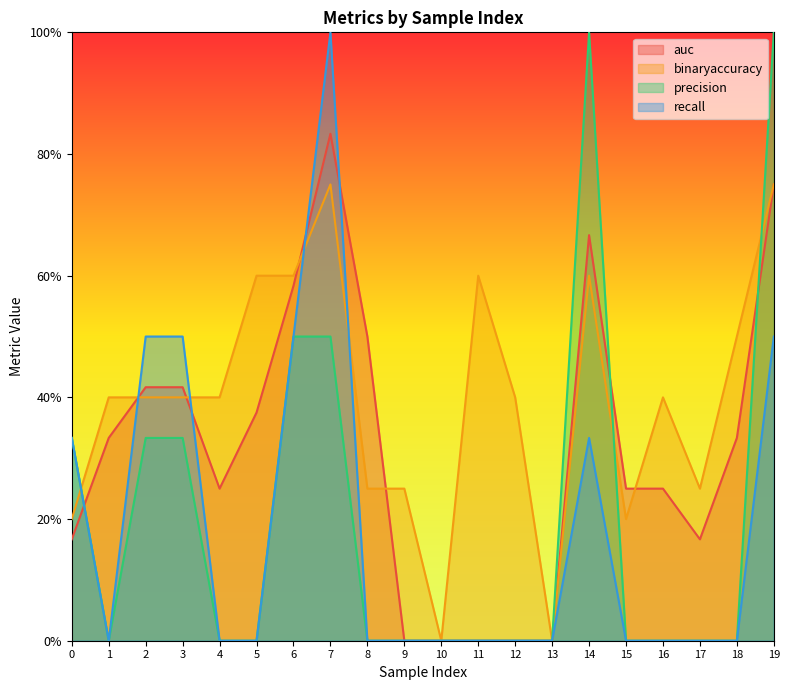

How many values in recall are above zero?

7